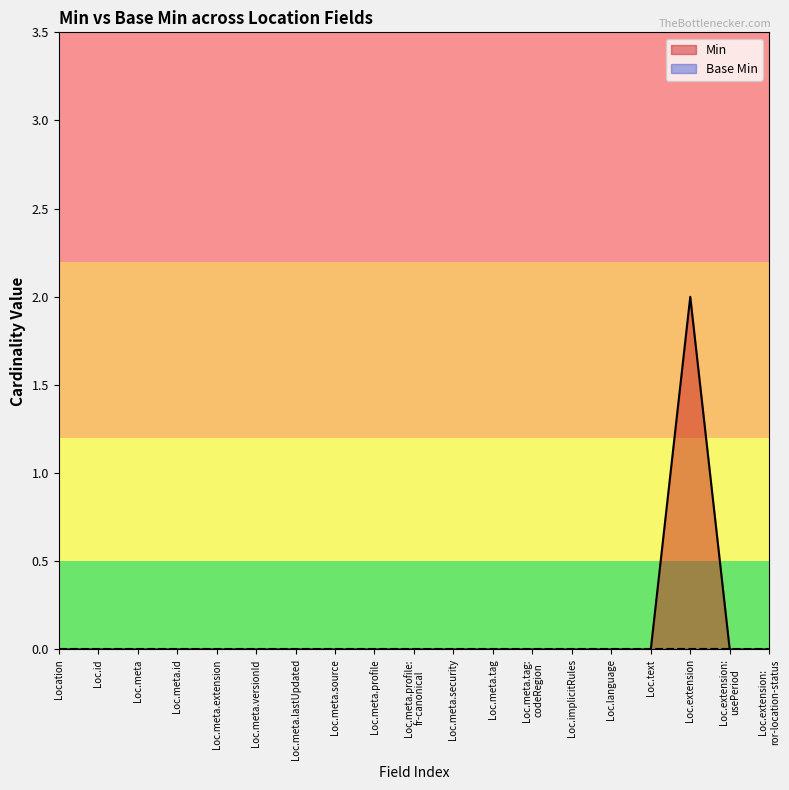

True or false: there are more than 1 points higher than both neighbors.

False